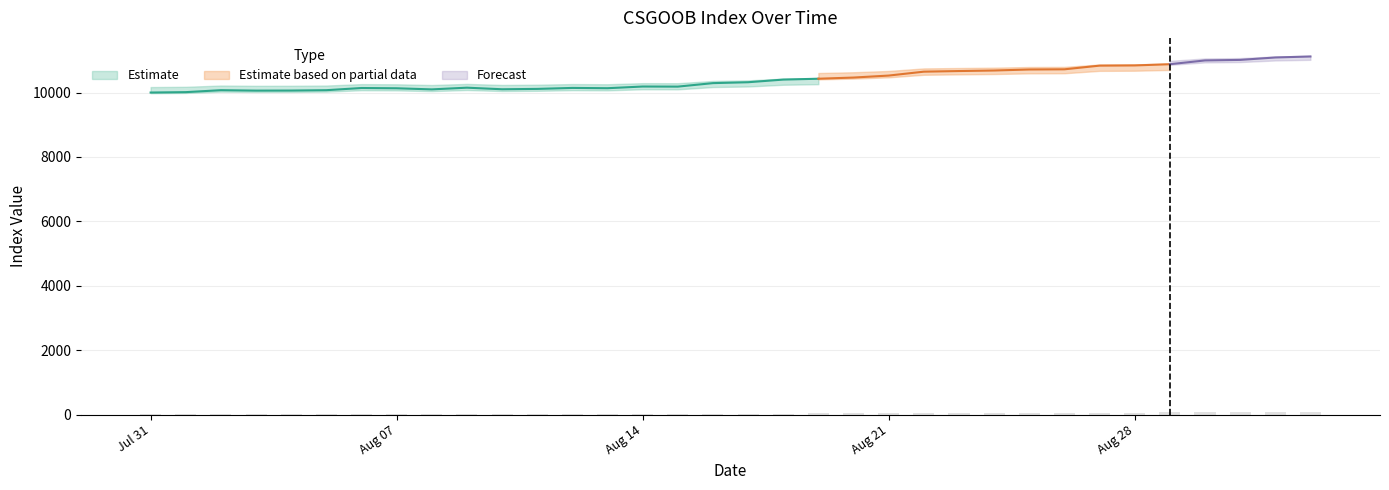

Rank the categories by value from highest to lowest.

2022-09-02, 2022-09-01, 2022-08-31, 2022-08-30, 2022-08-29, 2022-08-28, 2022-08-27, 2022-08-26, 2022-08-25, 2022-08-24, 2022-08-23, 2022-08-22, 2022-08-21, 2022-08-20, 2022-08-19, 2022-08-18, 2022-08-17, 2022-08-16, 2022-08-14, 2022-08-15, 2022-08-09, 2022-08-12, 2022-08-06, 2022-08-13, 2022-08-07, 2022-08-11, 2022-08-10, 2022-08-08, 2022-08-02, 2022-08-05, 2022-08-04, 2022-08-03, 2022-08-01, 2022-07-31